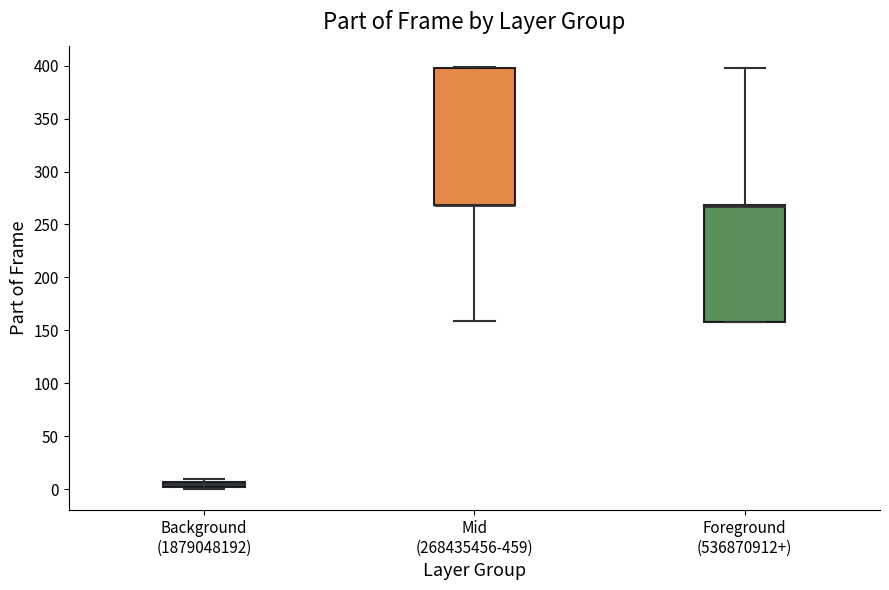

Where is the upper edge of the box for Foreground (536870912+) on the y-axis? The values are not printed on the chart, so give them approximately, as read against the axis.

270